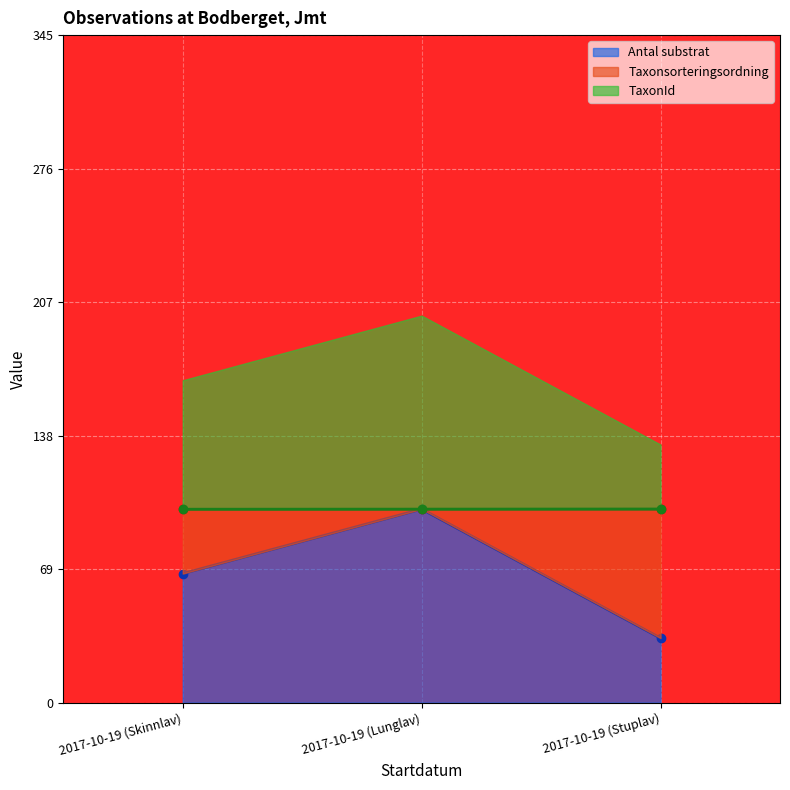

What is the label of the 2nd point from the left?

2017-10-19 (Lunglav)